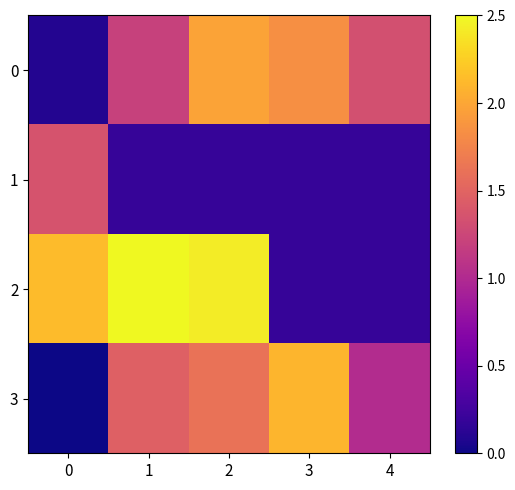

At which category is the sum across all series the highest?

2